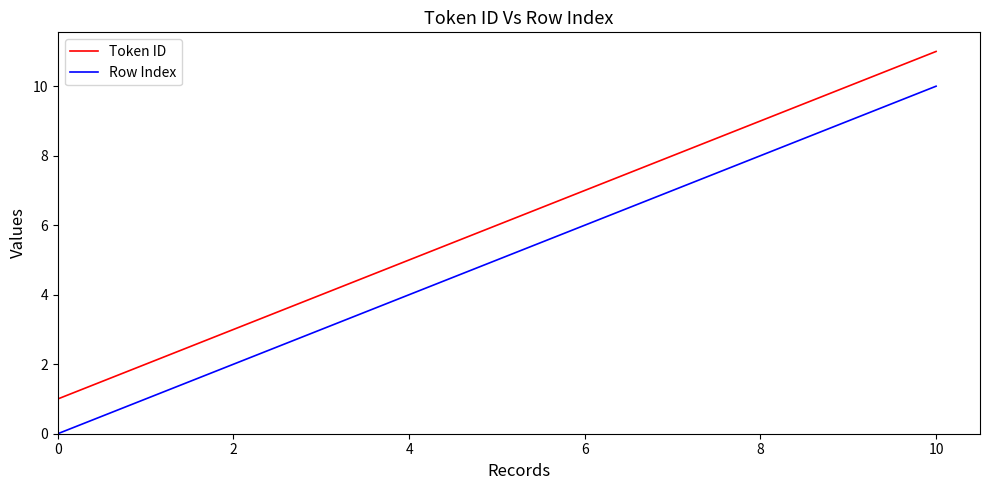

True or false: Row Index has more than 1 points higher than both neighbors.

False